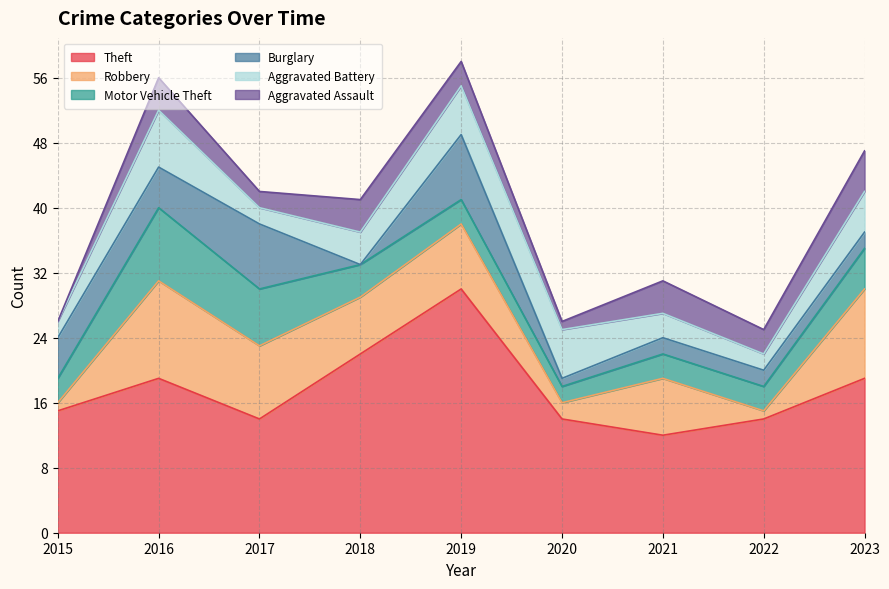

True or false: Motor Vehicle Theft has a value of 3 at 2021.

True